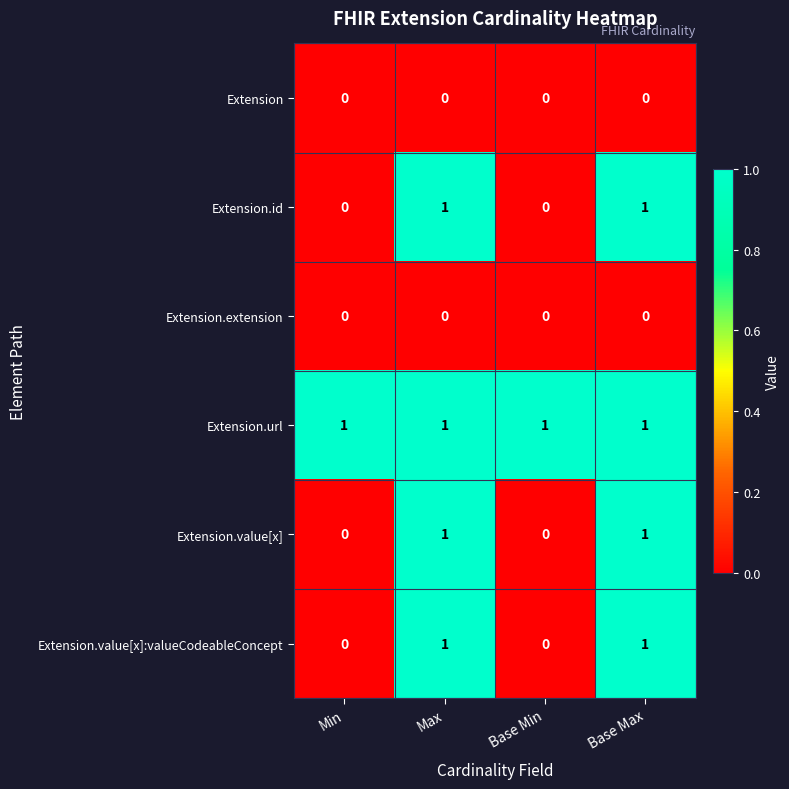

Which series has the largest total across all categories?

Extension.url